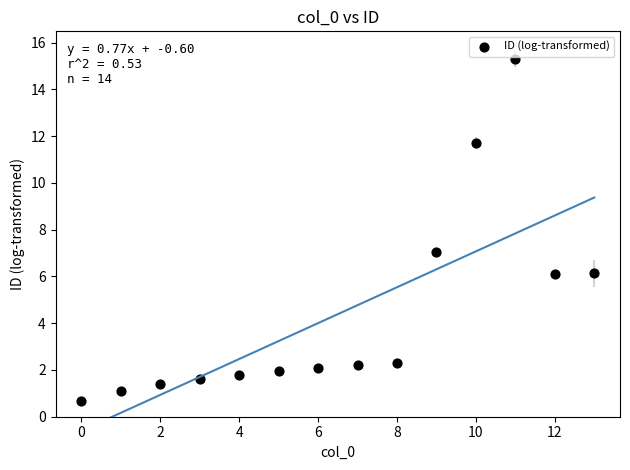

What is the range of Y values (max minus min)?

14.6